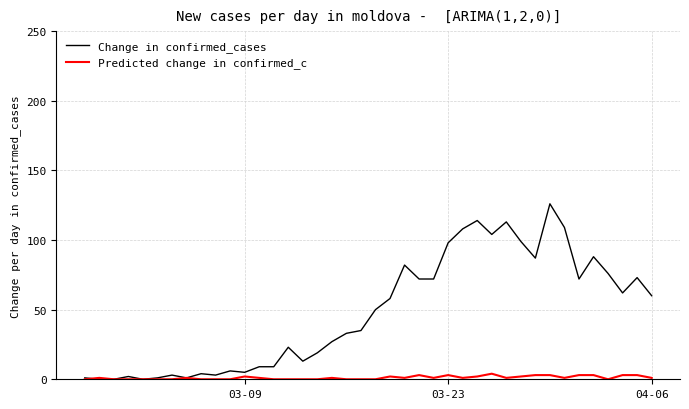

List the series in order of their peak value, lowest first.

Predicted change in confirmed_c, Change in confirmed_cases